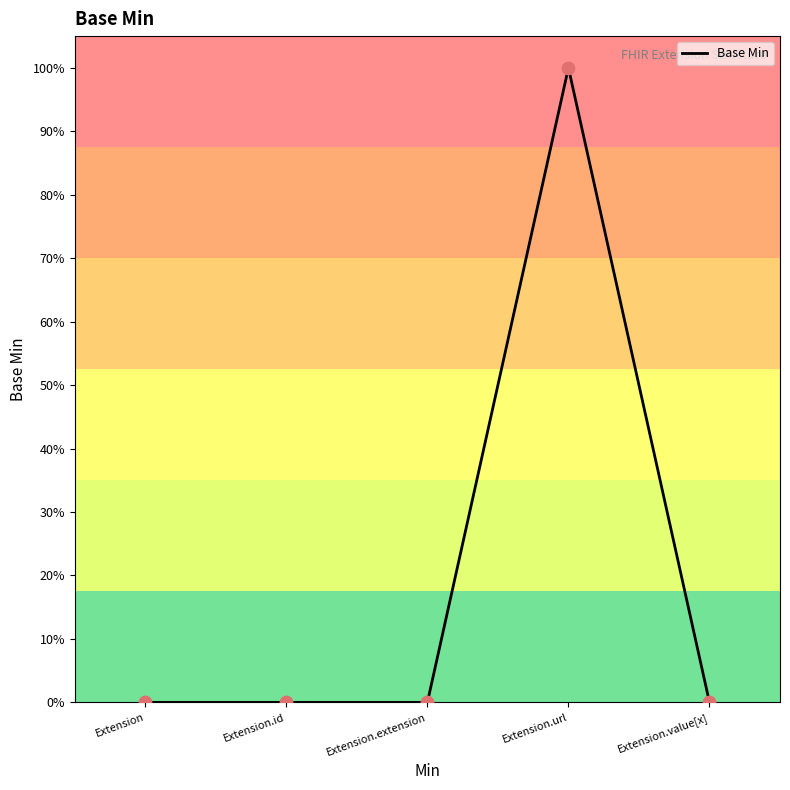

Is this an area chart (filled region under the line)?

Yes